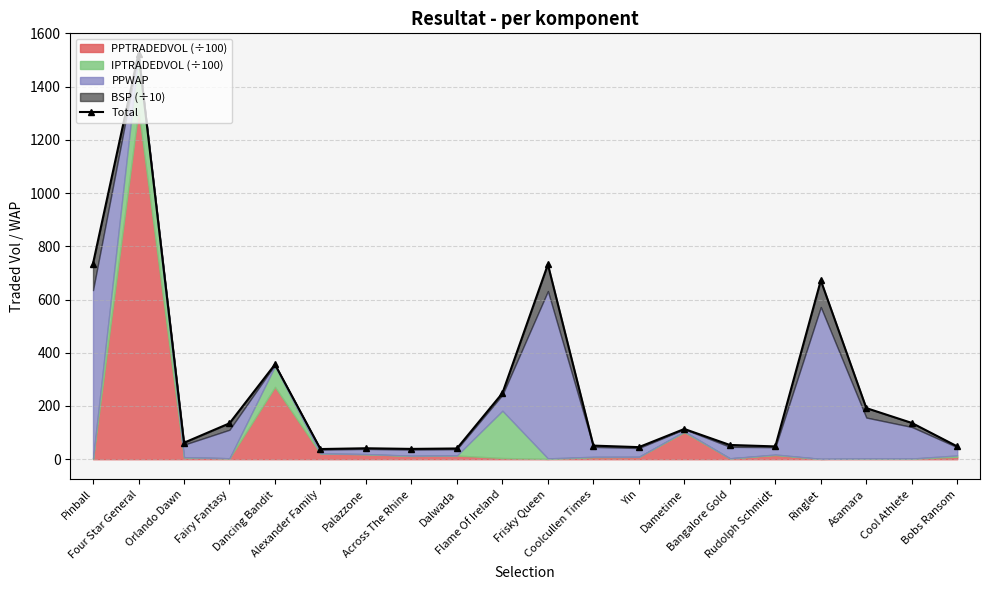

How many points are higher than both their immediate neighbors (excluding endpoints)?

6